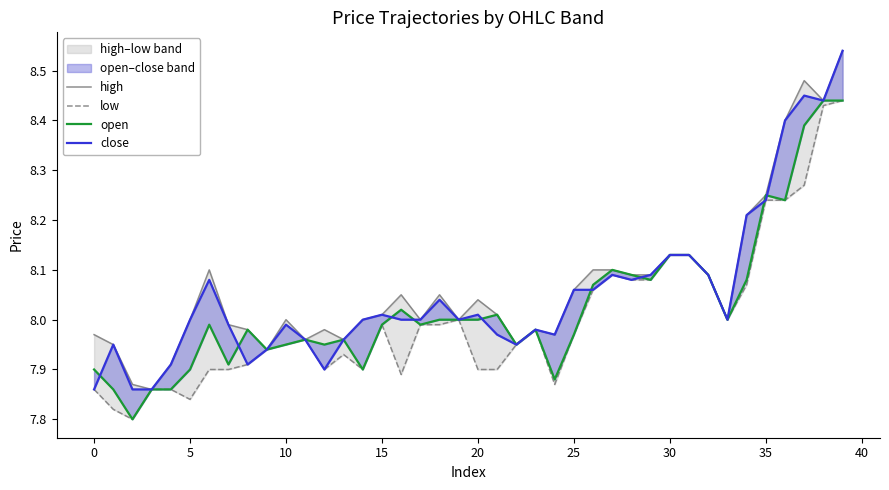

True or false: open has more than 2 interior local peaks.

True